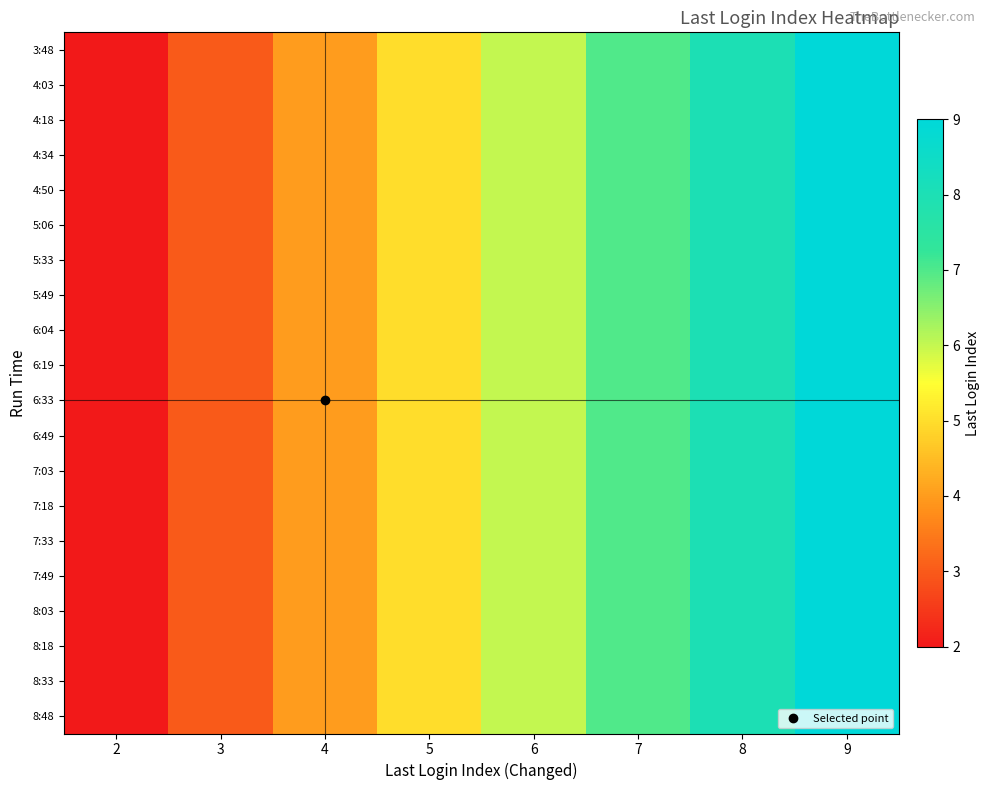

At 4, list the series in order from smallest to largest.

3:48, 4:03, 4:18, 4:34, 4:50, 5:06, 5:33, 5:49, 6:04, 6:19, 6:33, 6:49, 7:03, 7:18, 7:33, 7:49, 8:03, 8:18, 8:33, 8:48